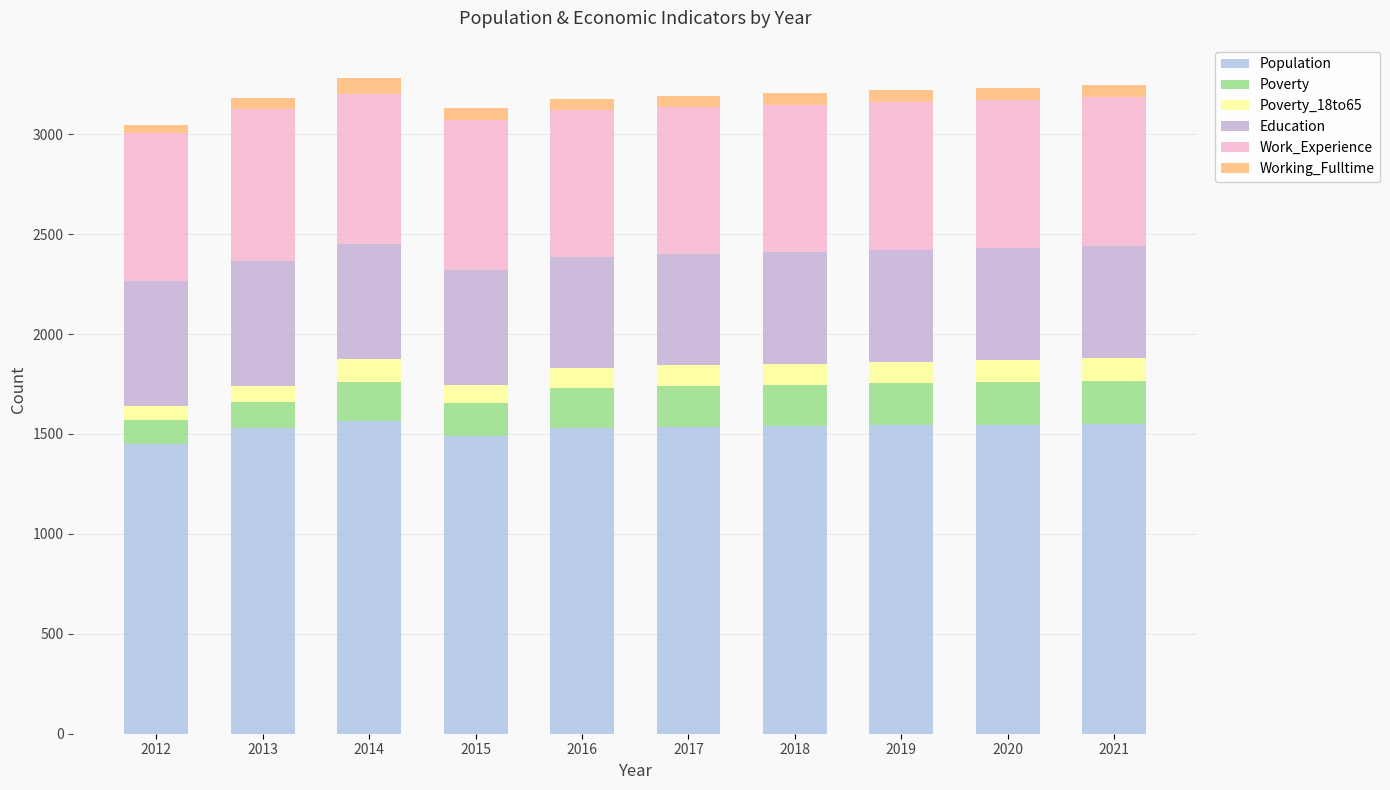

The value of Population at 2013 is 2561. True or false?

False